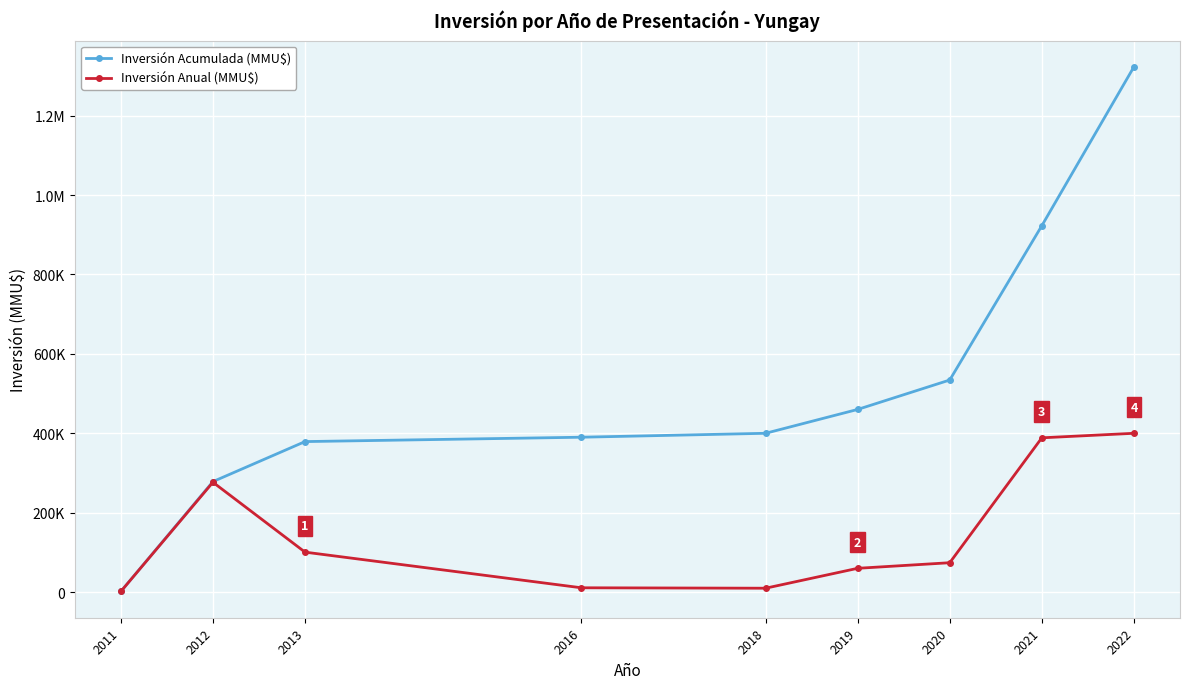

True or false: Inversión Anual (MMU$) and Inversión Acumulada (MMU$) intersect in this chart.

False